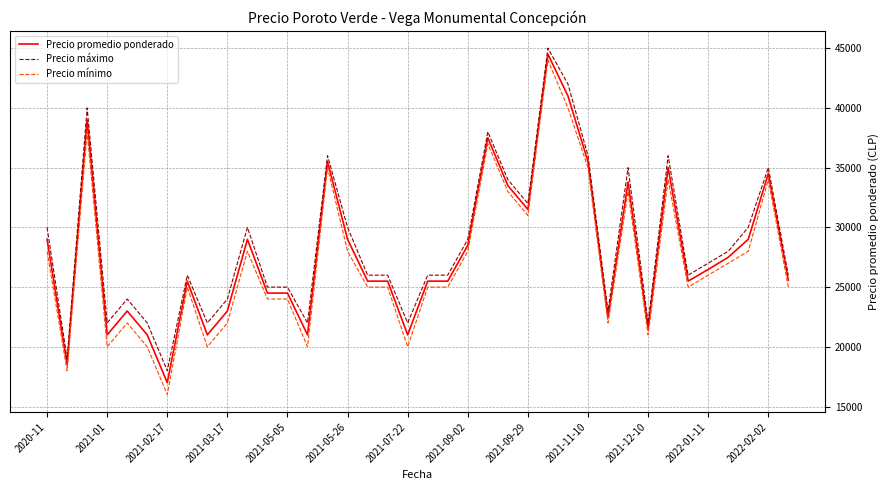

What is the difference between the maximum and minimum values in the Precio promedio ponderado series?

27500